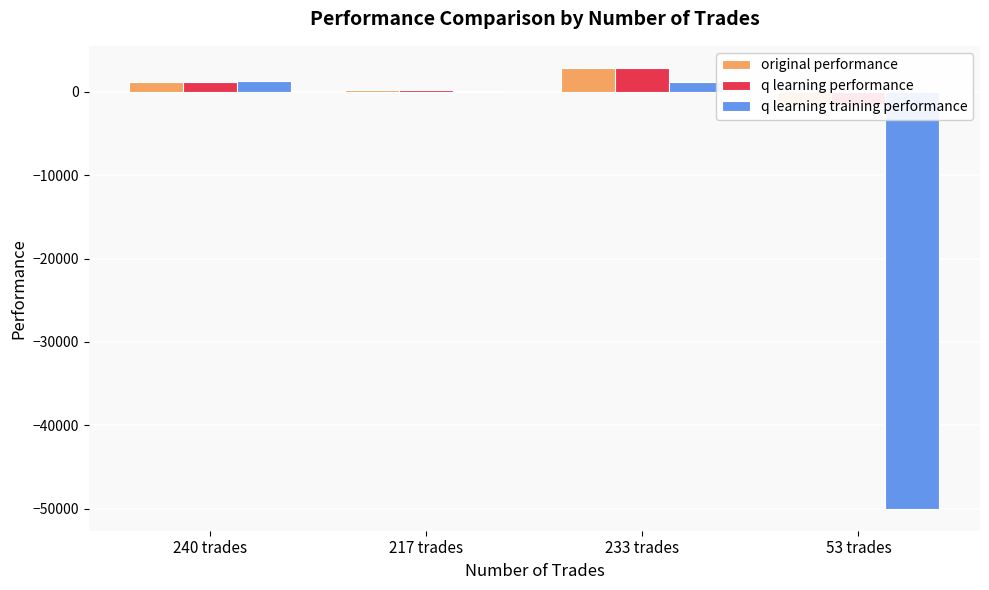

What position from the left is 240 trades?

1